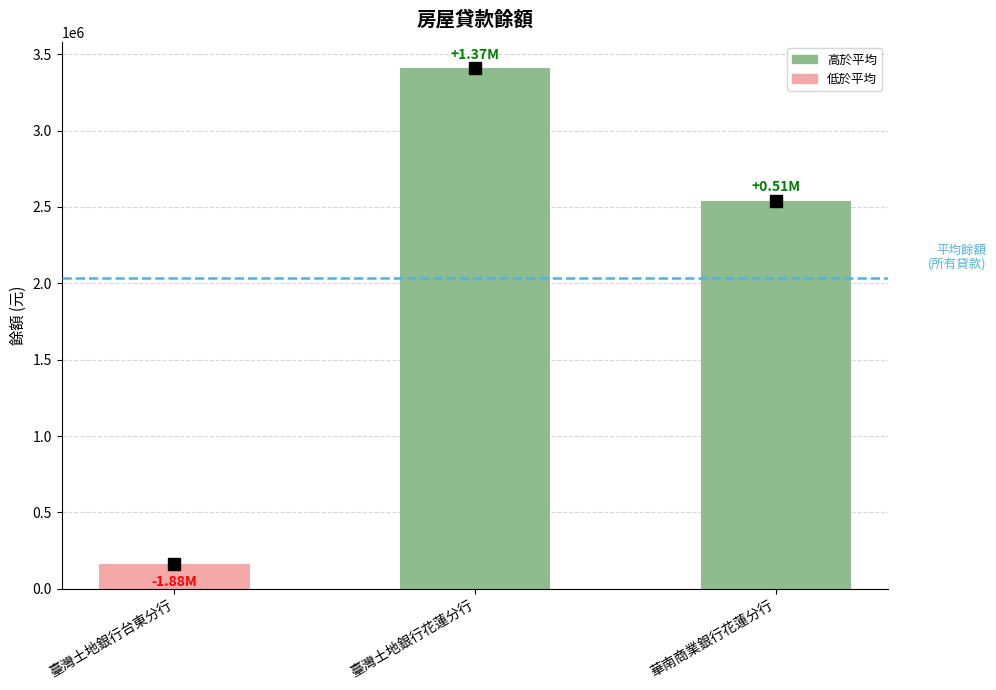

True or false: the data shows 3408061 at 臺灣土地銀行花蓮分行.

True